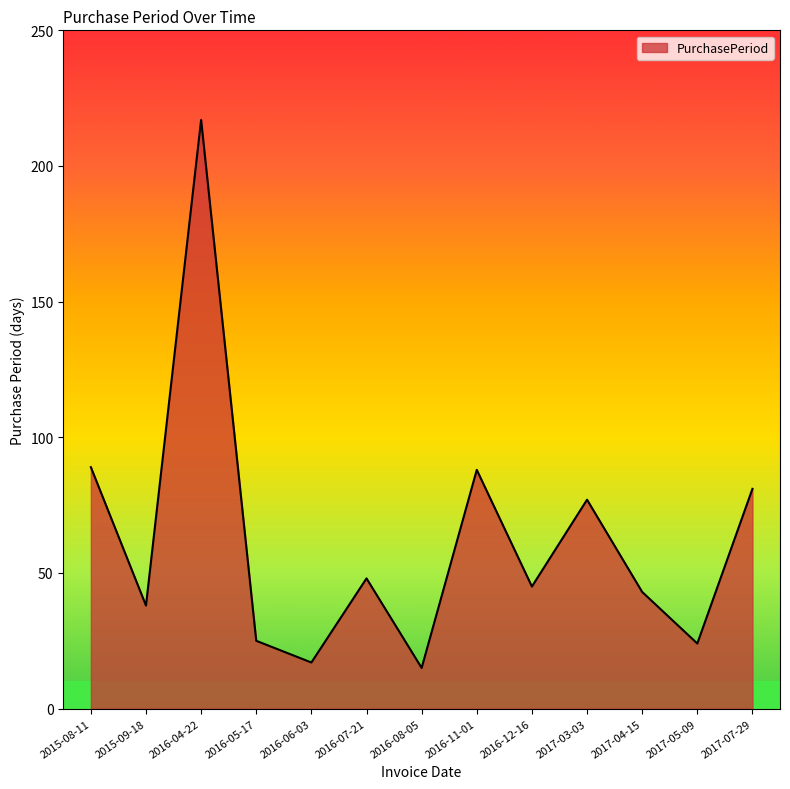

True or false: there are more than 1 points higher than both neighbors.

True